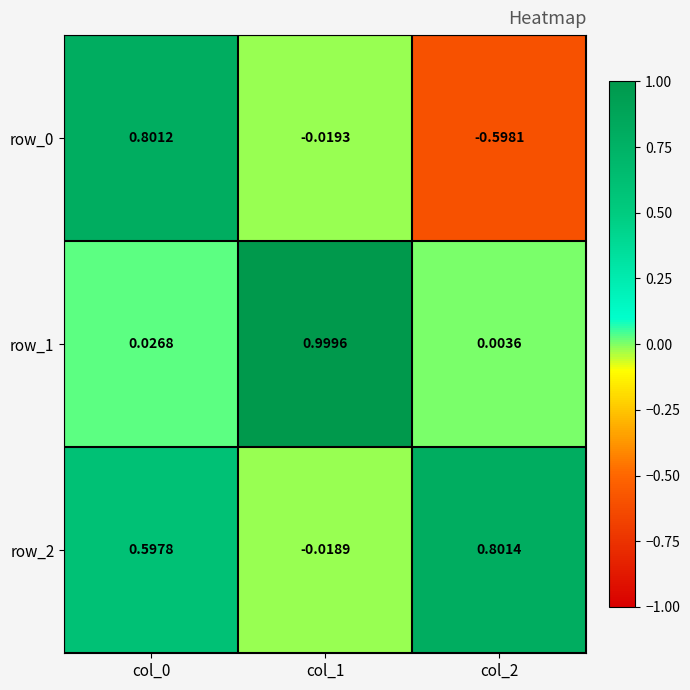

How many values in the row_0 series exceed 0?

1